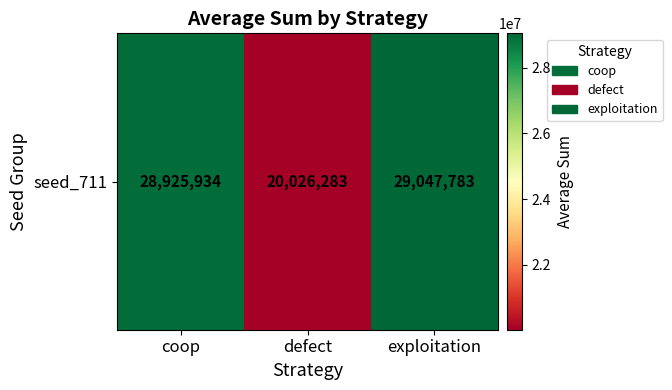

Reading left to right, what are all the values shown in this chart?

coop=28925934	defect=20026283	exploitation=29047783